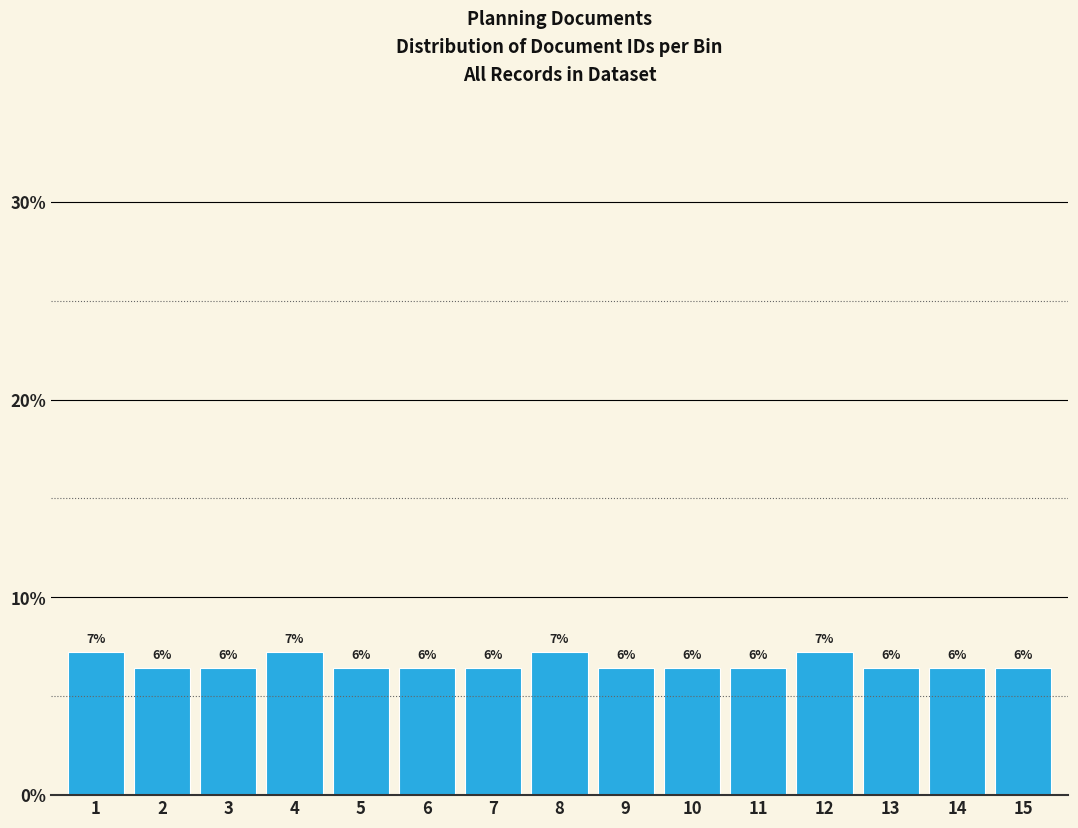

How many bars are there in total?

15